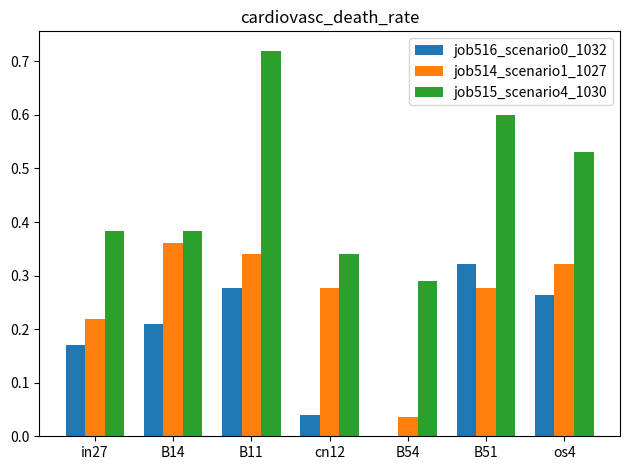

Which series changed the most between B11 and cn12?

job515_scenario4_1030